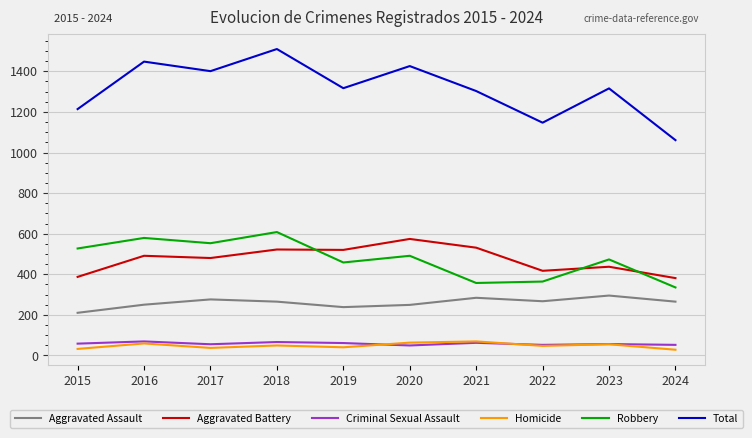

Which series has the largest range (max minus min)?

Total